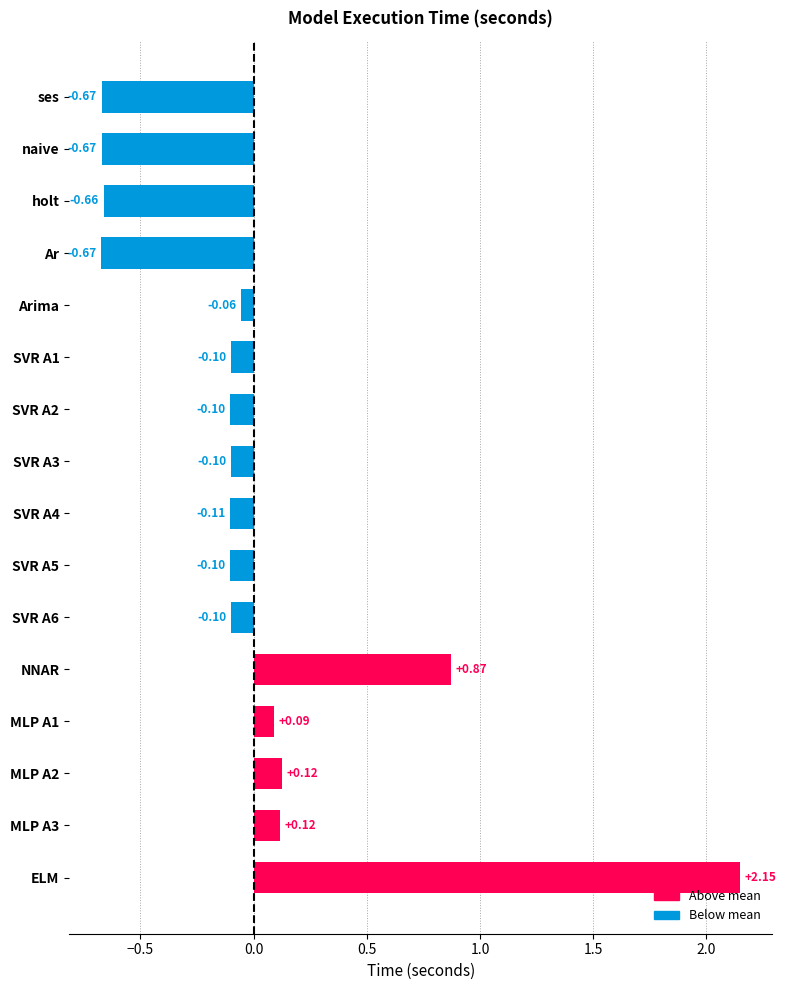

At which label is the value closest to 0?

Arima